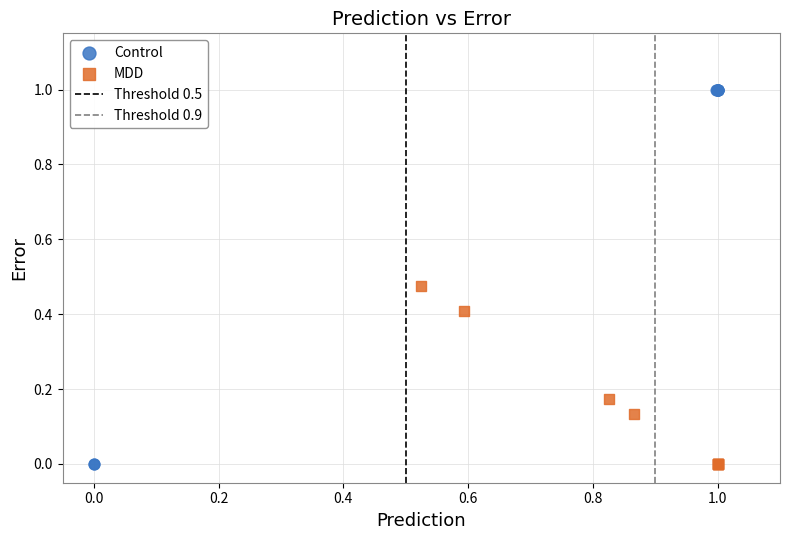

Which series reaches the maximum Y coordinate?

Control